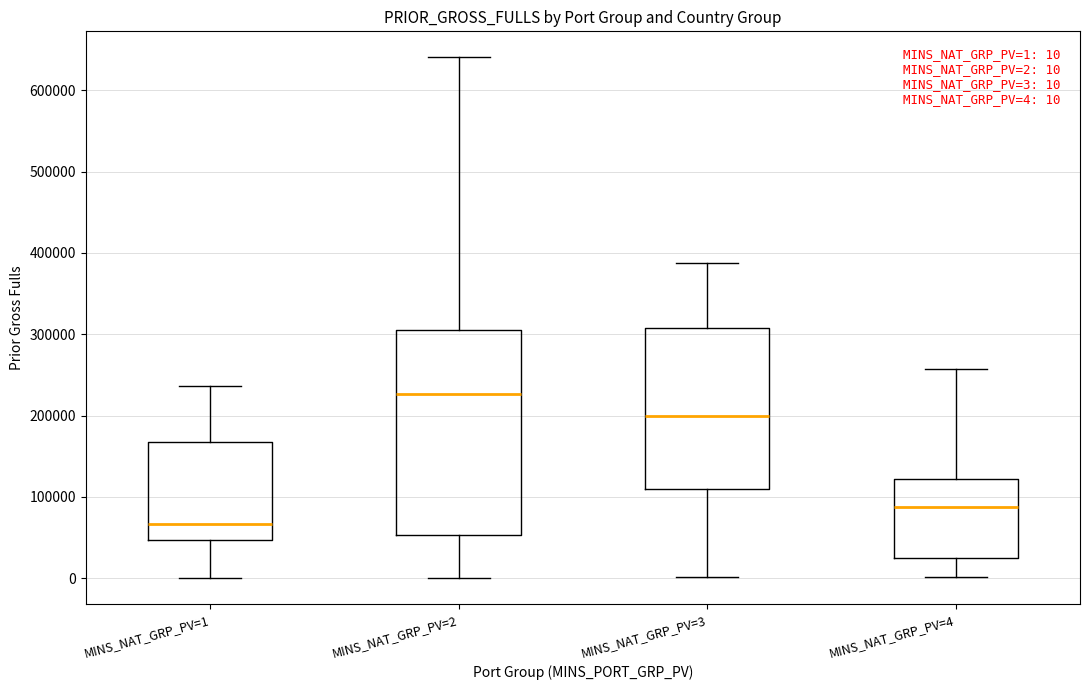

Which box is the tallest, from its lower edge to its upper edge?

MINS_NAT_GRP_PV=2